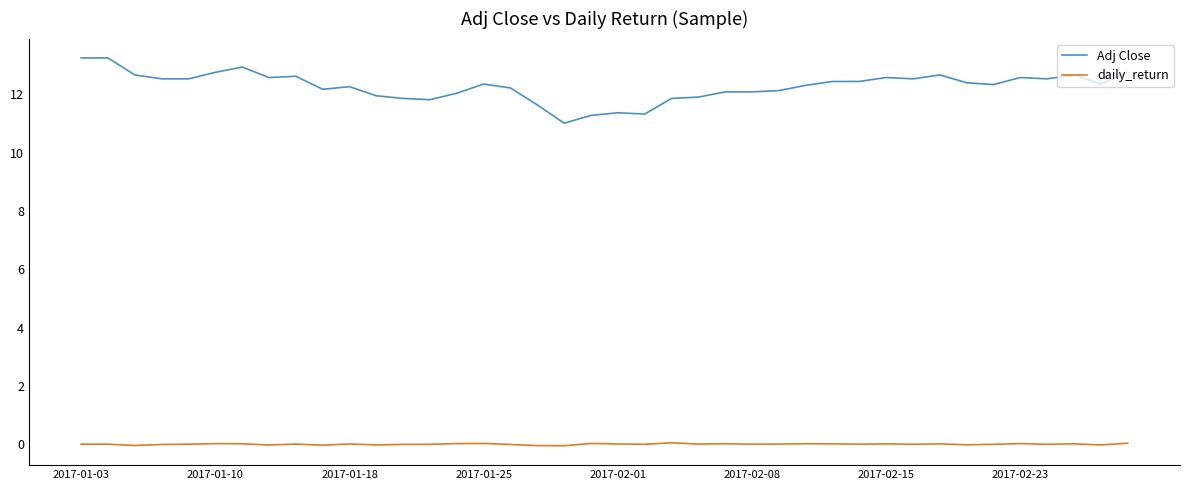

Which series has the largest range (max minus min)?

Adj Close